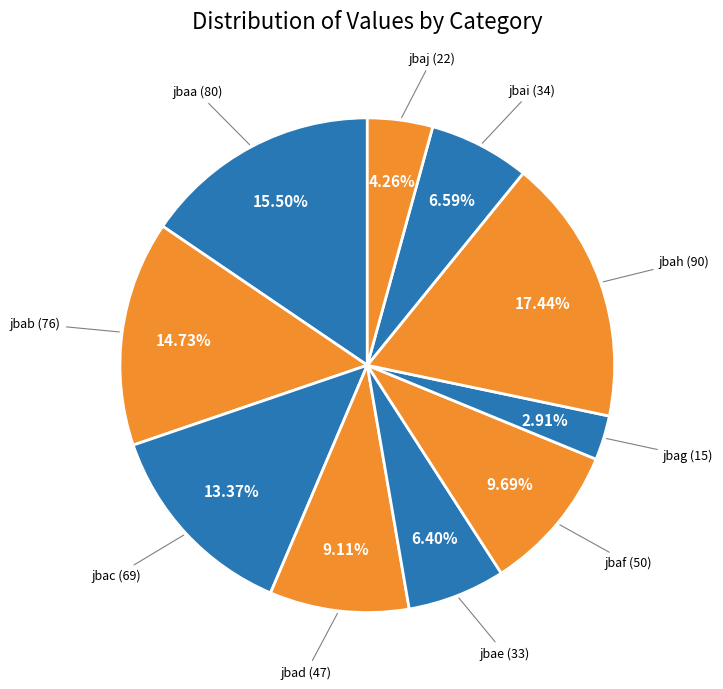

How many slices are in this pie chart?

10